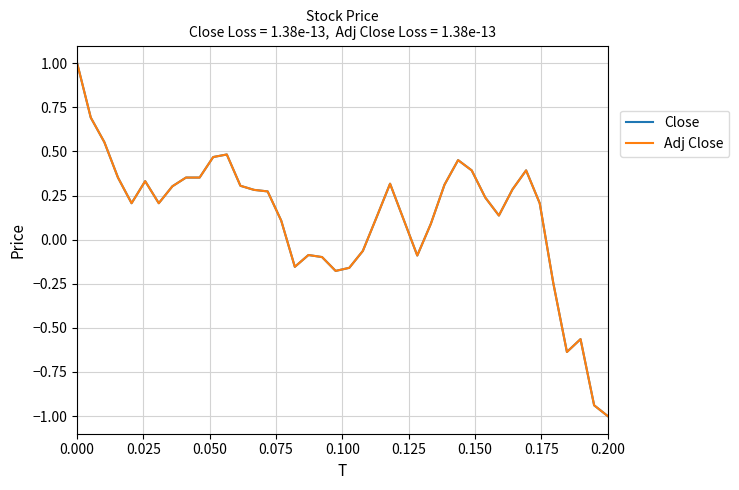

What is the highest value of the Adj Close series?

1.0